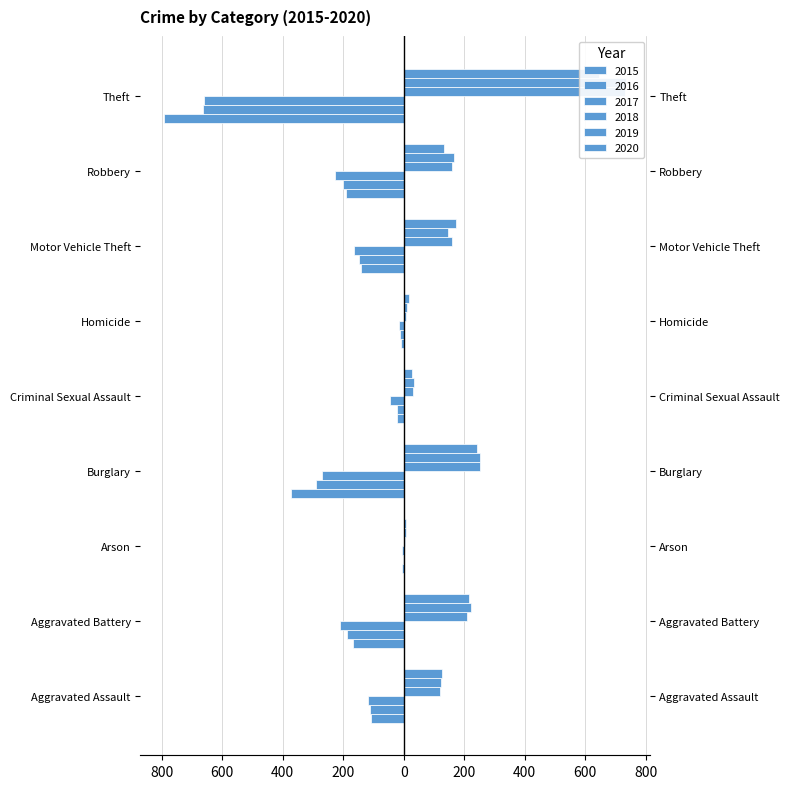

How many values in the 2020 series are below 132?

4